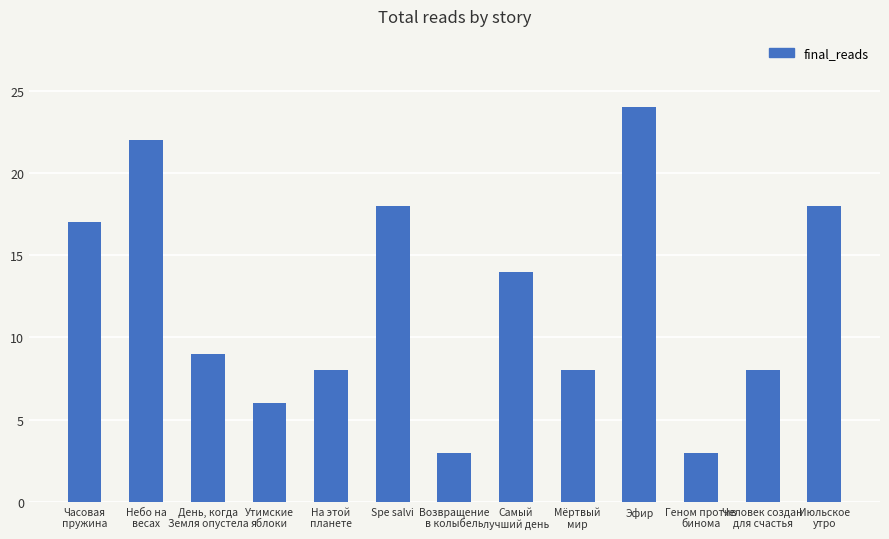

Where is the data nearest to the value 13?

Самый
лучший день